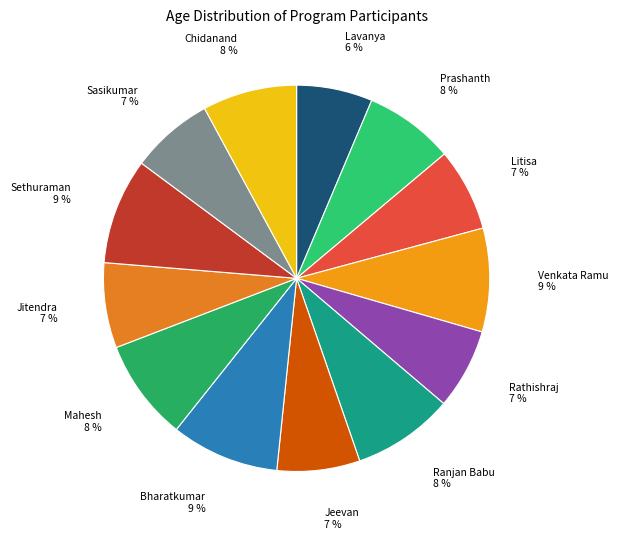

Do Prashanth 8 % and Litisa 7 % together represent more than half of the pie?

No